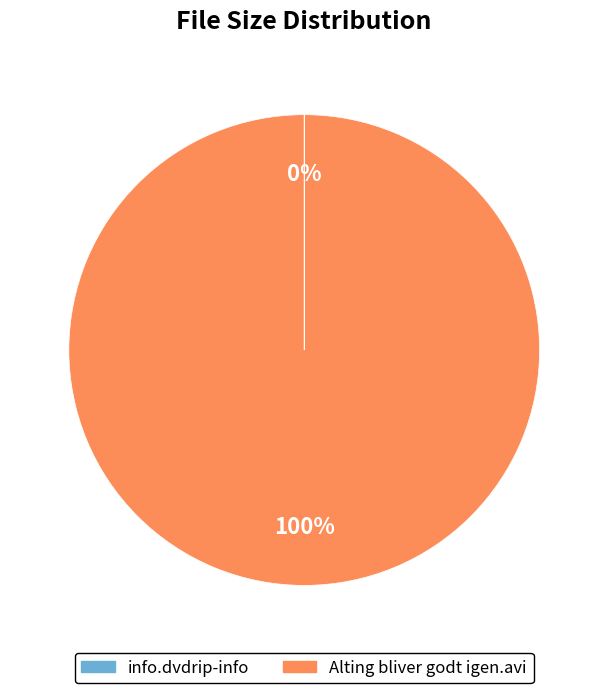

To the nearest percent, what percentage of the pie is Alting bliver godt igen.avi?

100%